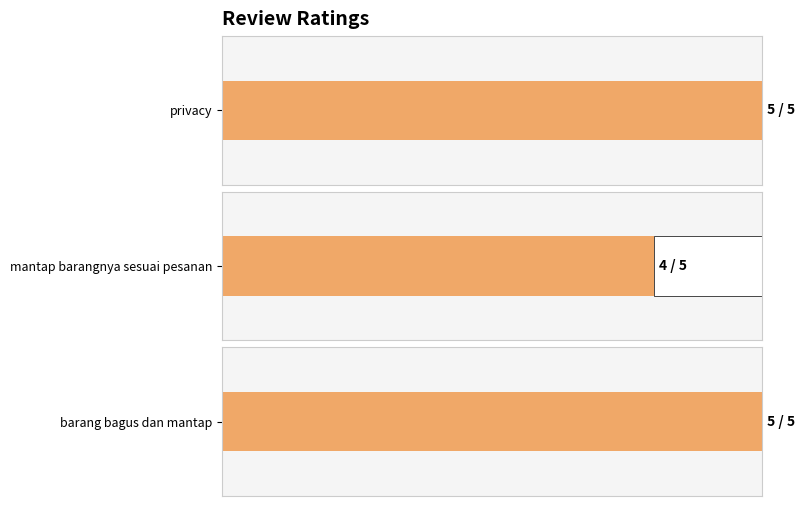

What is the greatest value displayed?

5